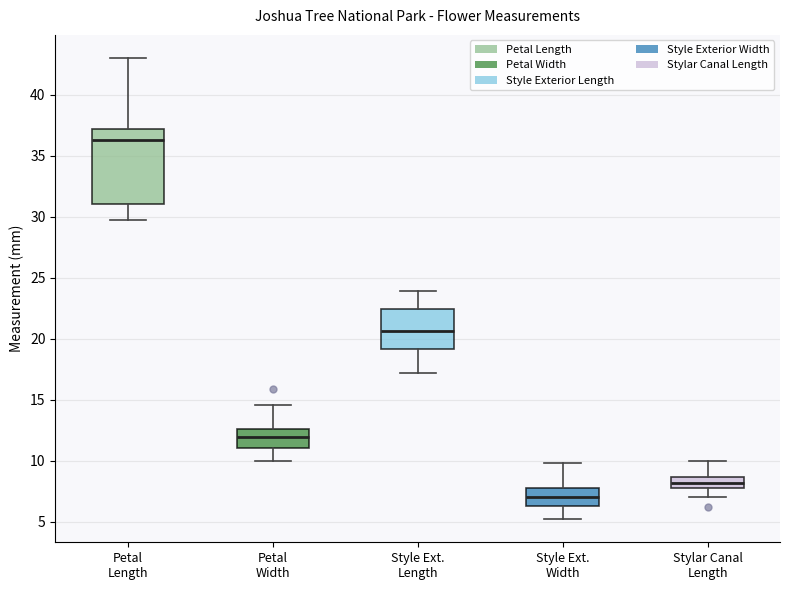

Comparing the boxes themselves (not the whiskers), which one is the tallest?

Petal Length